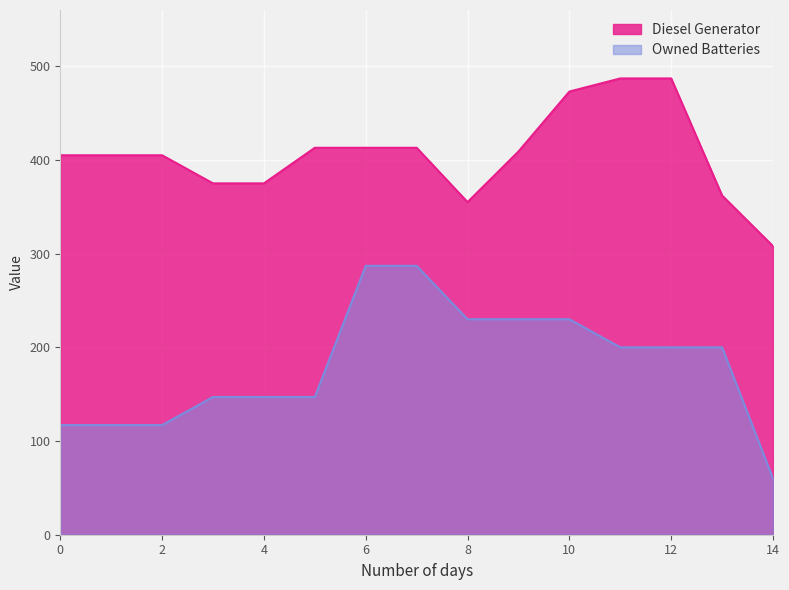

At which label is Owned Batteries closest to 173?

3